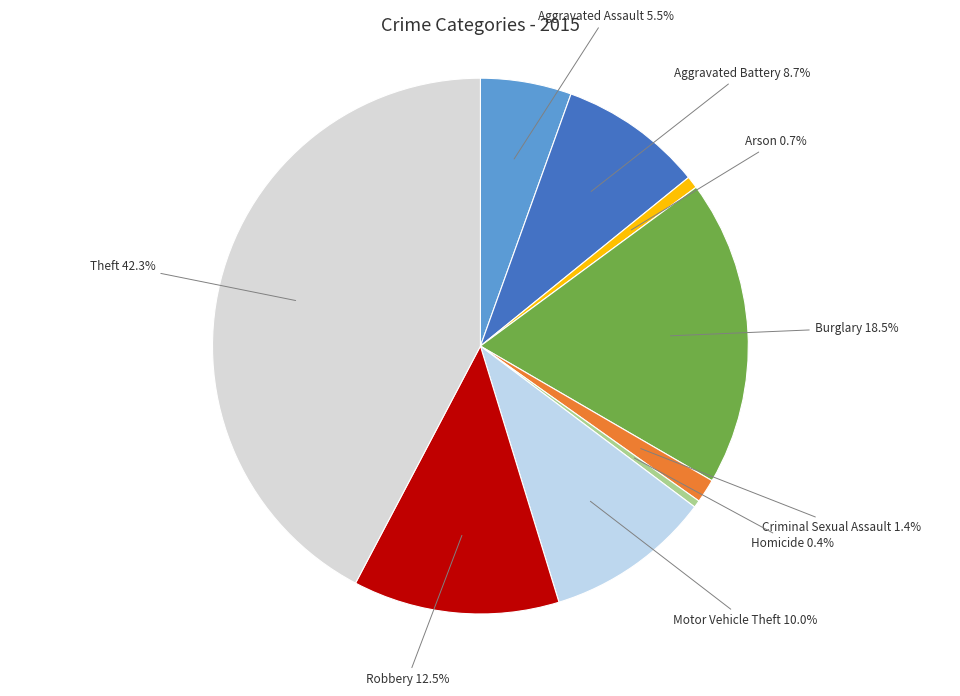

How many slices are in this pie chart?

9